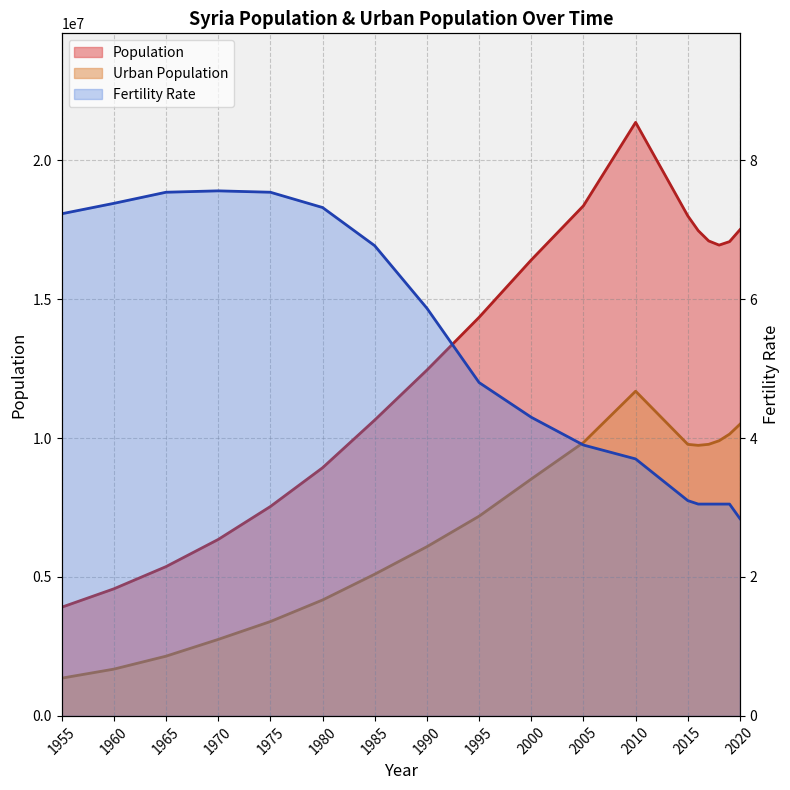

How many interior local valleys does the Population series have?

1